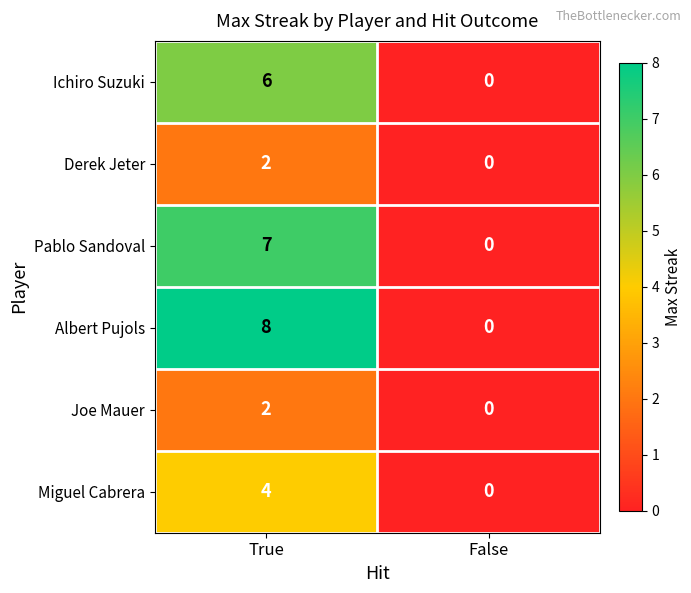

Is it true that Ichiro Suzuki equals 6 at True?

True